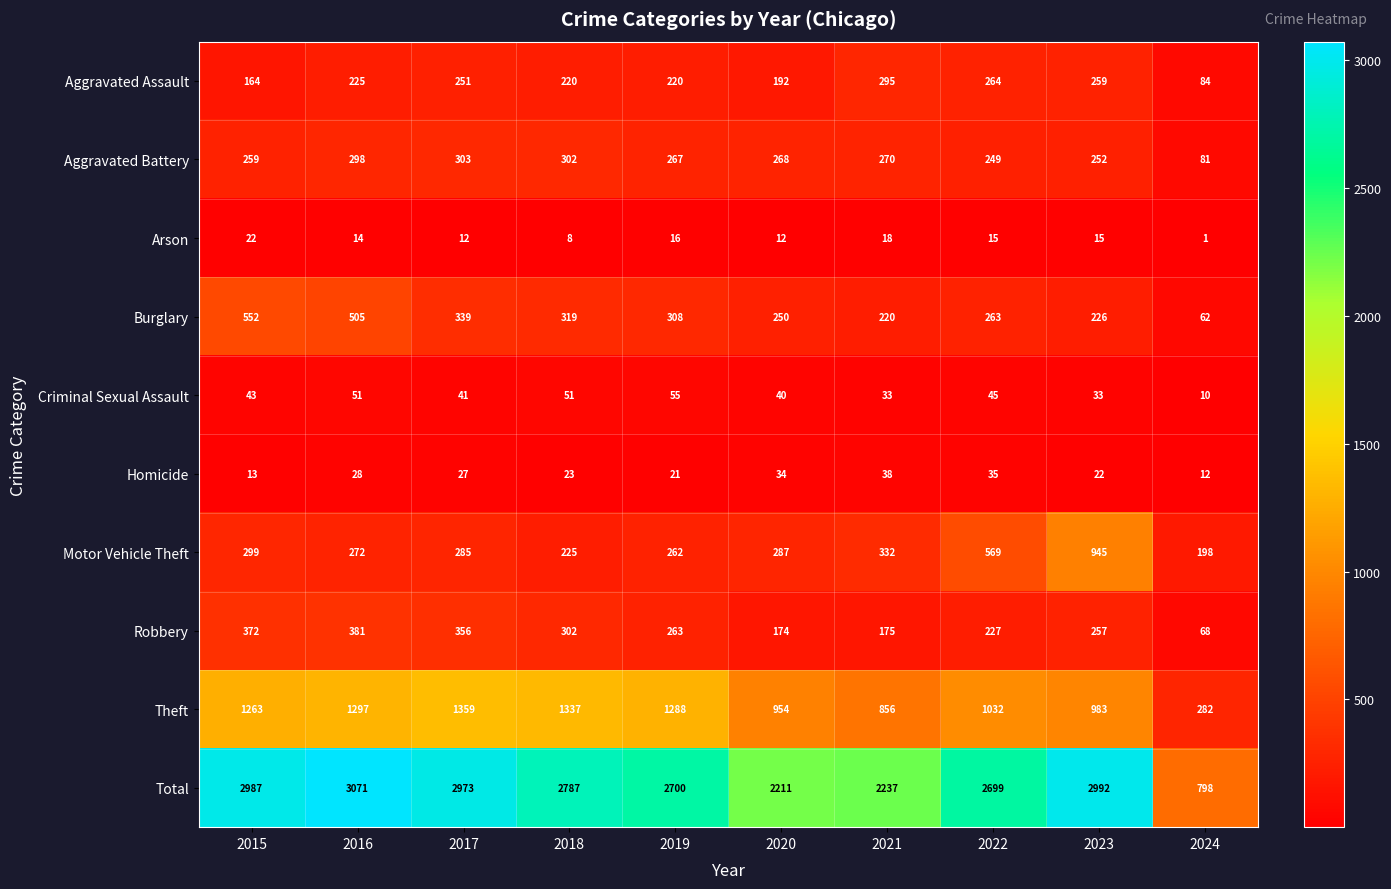

Rank the series by their maximum value, from lowest to highest.

Arson, Homicide, Criminal Sexual Assault, Aggravated Assault, Aggravated Battery, Robbery, Burglary, Motor Vehicle Theft, Theft, Total